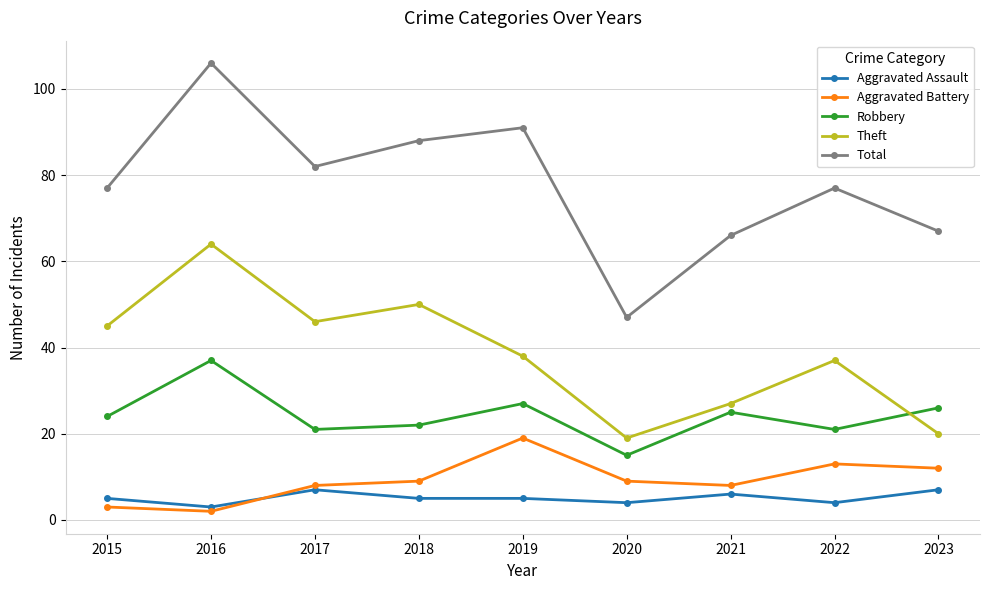

What is the greatest value displayed?

106